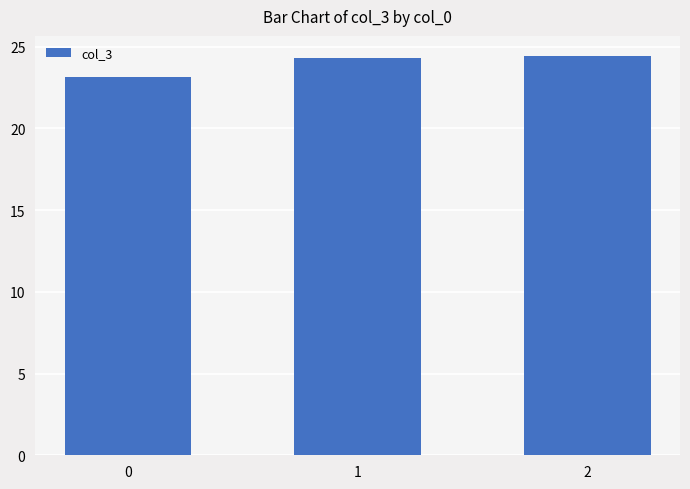

Is it true that the value at 2 is 42.0?

False